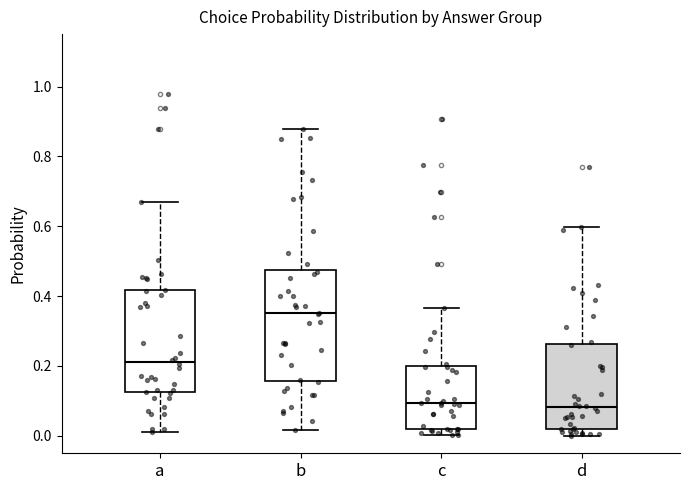

Comparing the boxes themselves (not the whiskers), which one is the tallest?

b